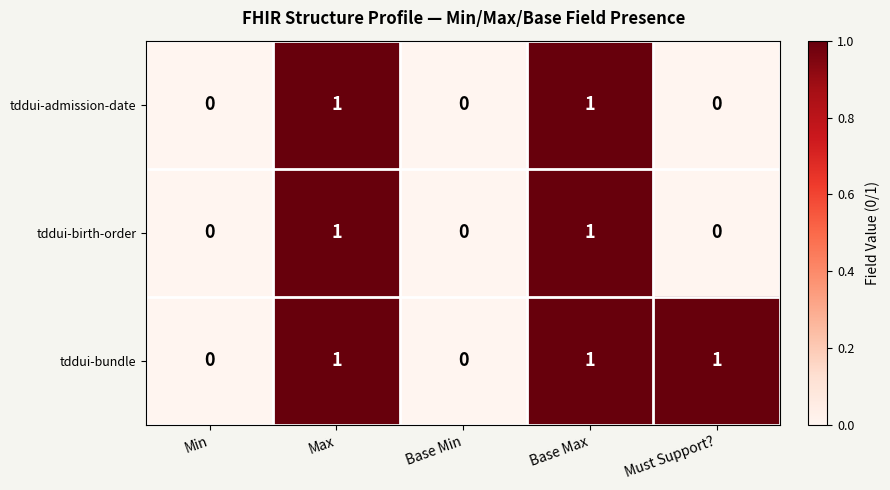

What is the total value across all series at Max?

3